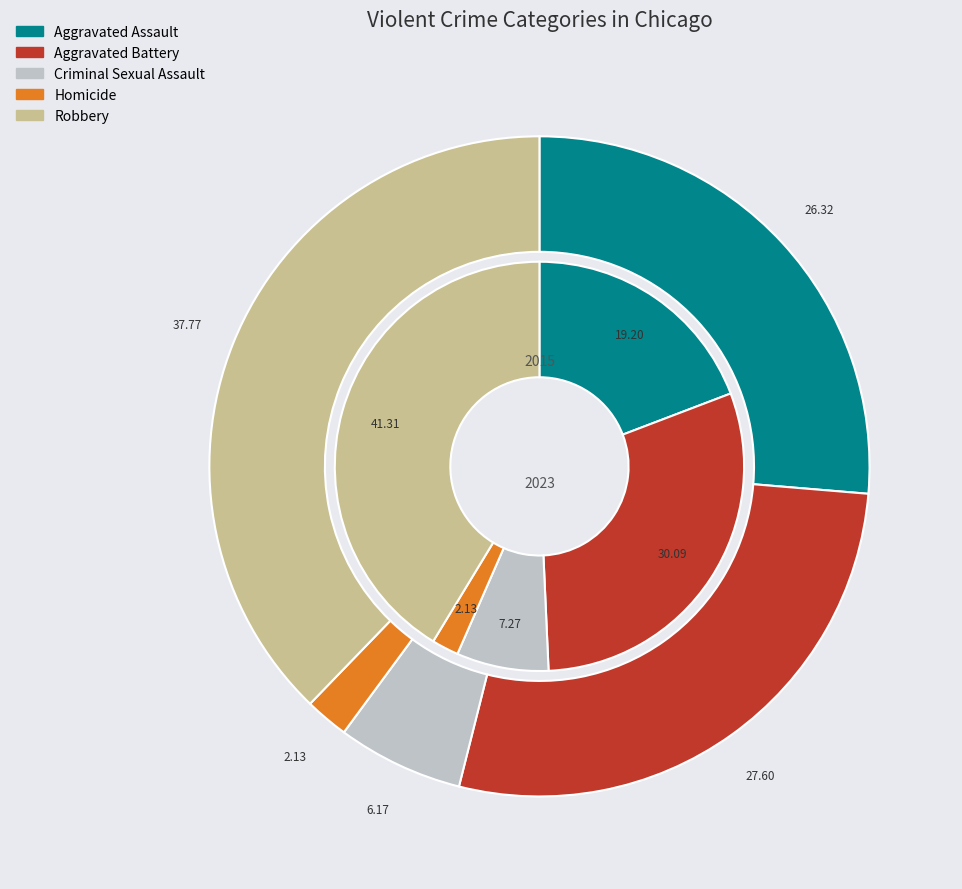

At Aggravated Assault, list the series in order from smallest to largest.

Homicide, Criminal Sexual Assault, Aggravated Assault, Aggravated Battery, Robbery